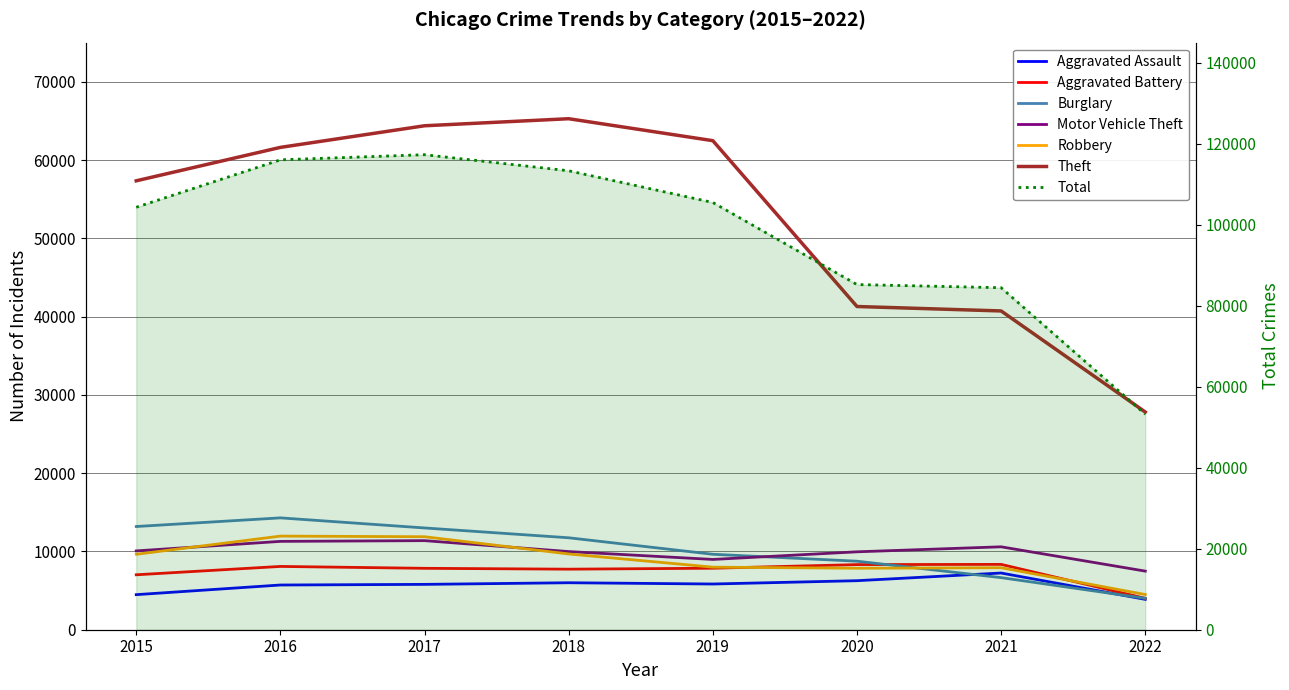

True or false: Theft has more than 1 interior local peaks.

False